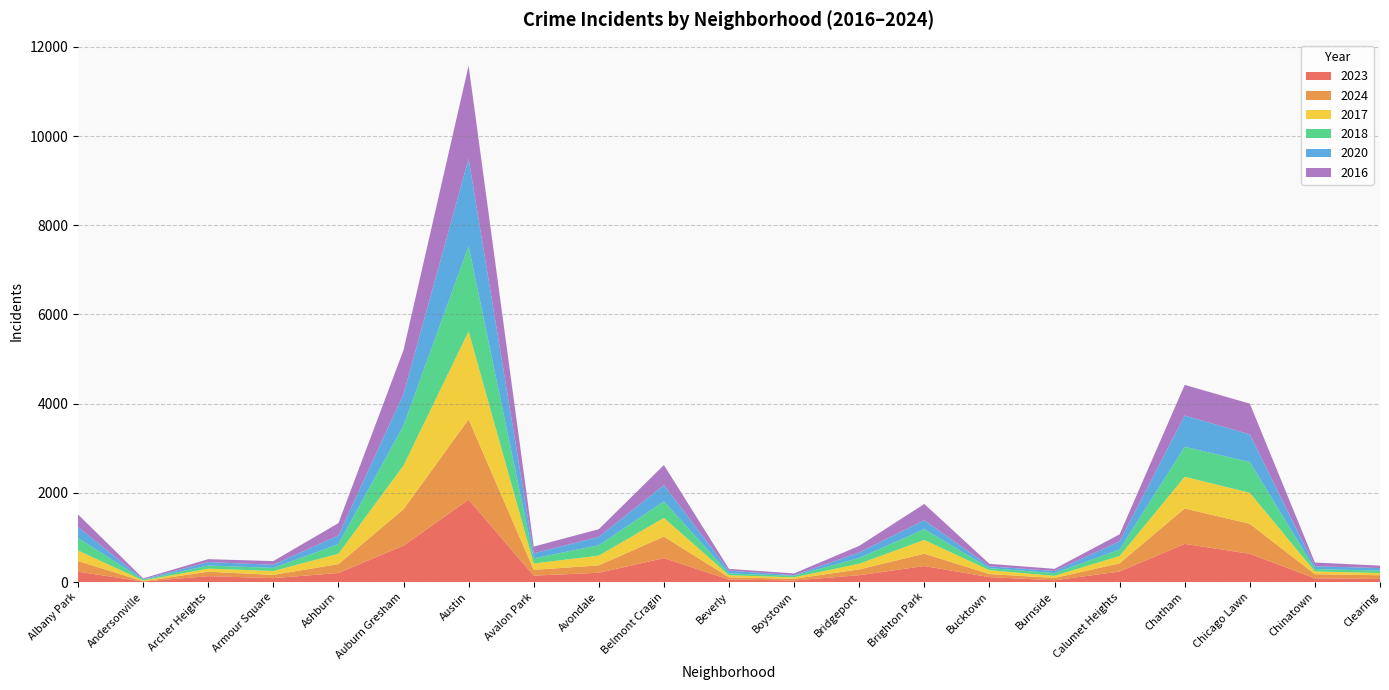

Reading left to right, what are all the values shown in this chart?

2023: 232	11	132	87	203	816	1848	144	208	536	56	35	153	359	111	39	236	856	633	84	68
2024: 240	7	100	74	198	817	1800	130	166	483	50	38	130	277	69	51	185	794	673	92	85
2017: 235	17	69	87	233	978	1972	142	218	420	46	33	128	309	85	50	162	711	695	63	49
2018: 281	19	69	69	218	898	1912	115	233	370	41	34	129	240	47	60	145	670	691	52	55
2020: 246	8	78	70	193	708	1959	113	188	364	62	14	124	203	41	47	185	703	618	63	56
2016: 282	20	65	83	276	983	2086	151	172	451	40	39	147	363	55	49	157	686	690	84	55